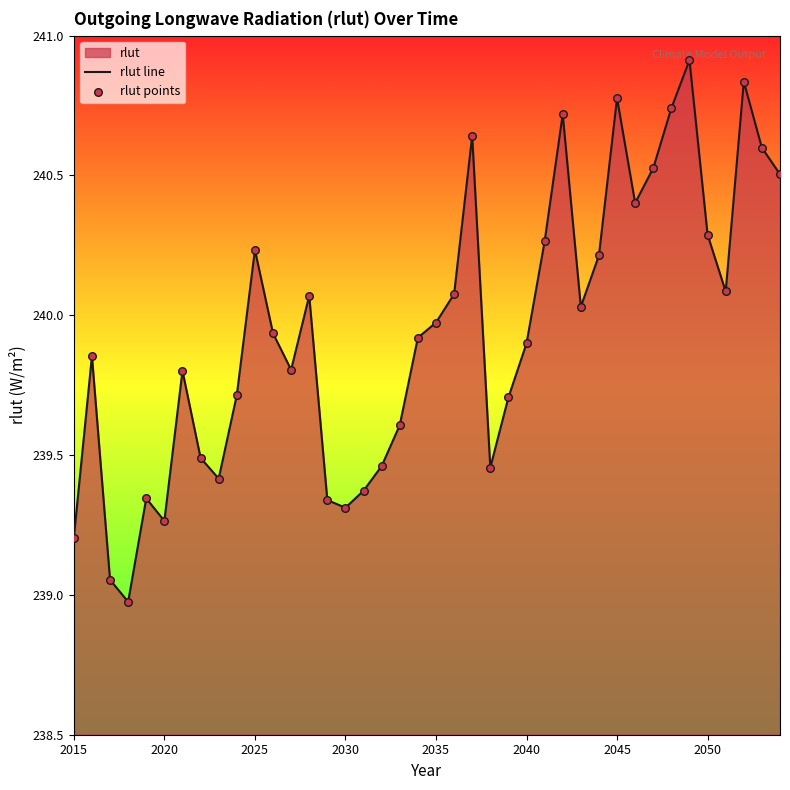

What is the greatest value displayed?

240.9